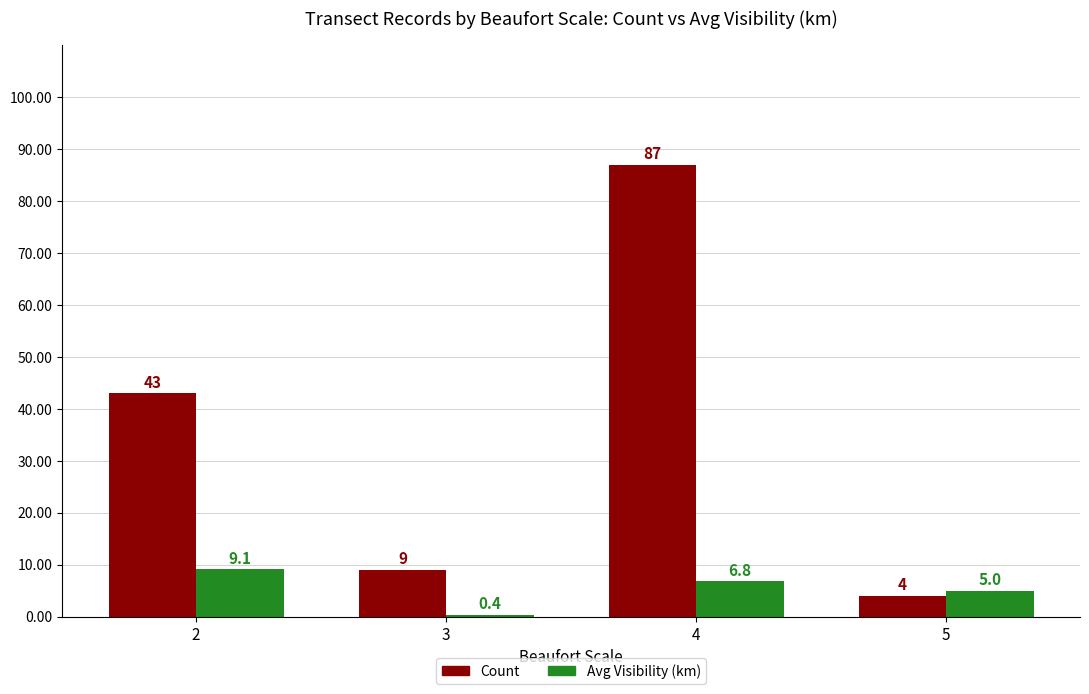

What are all the series names shown in the legend?

Count, Avg Visibility (km)